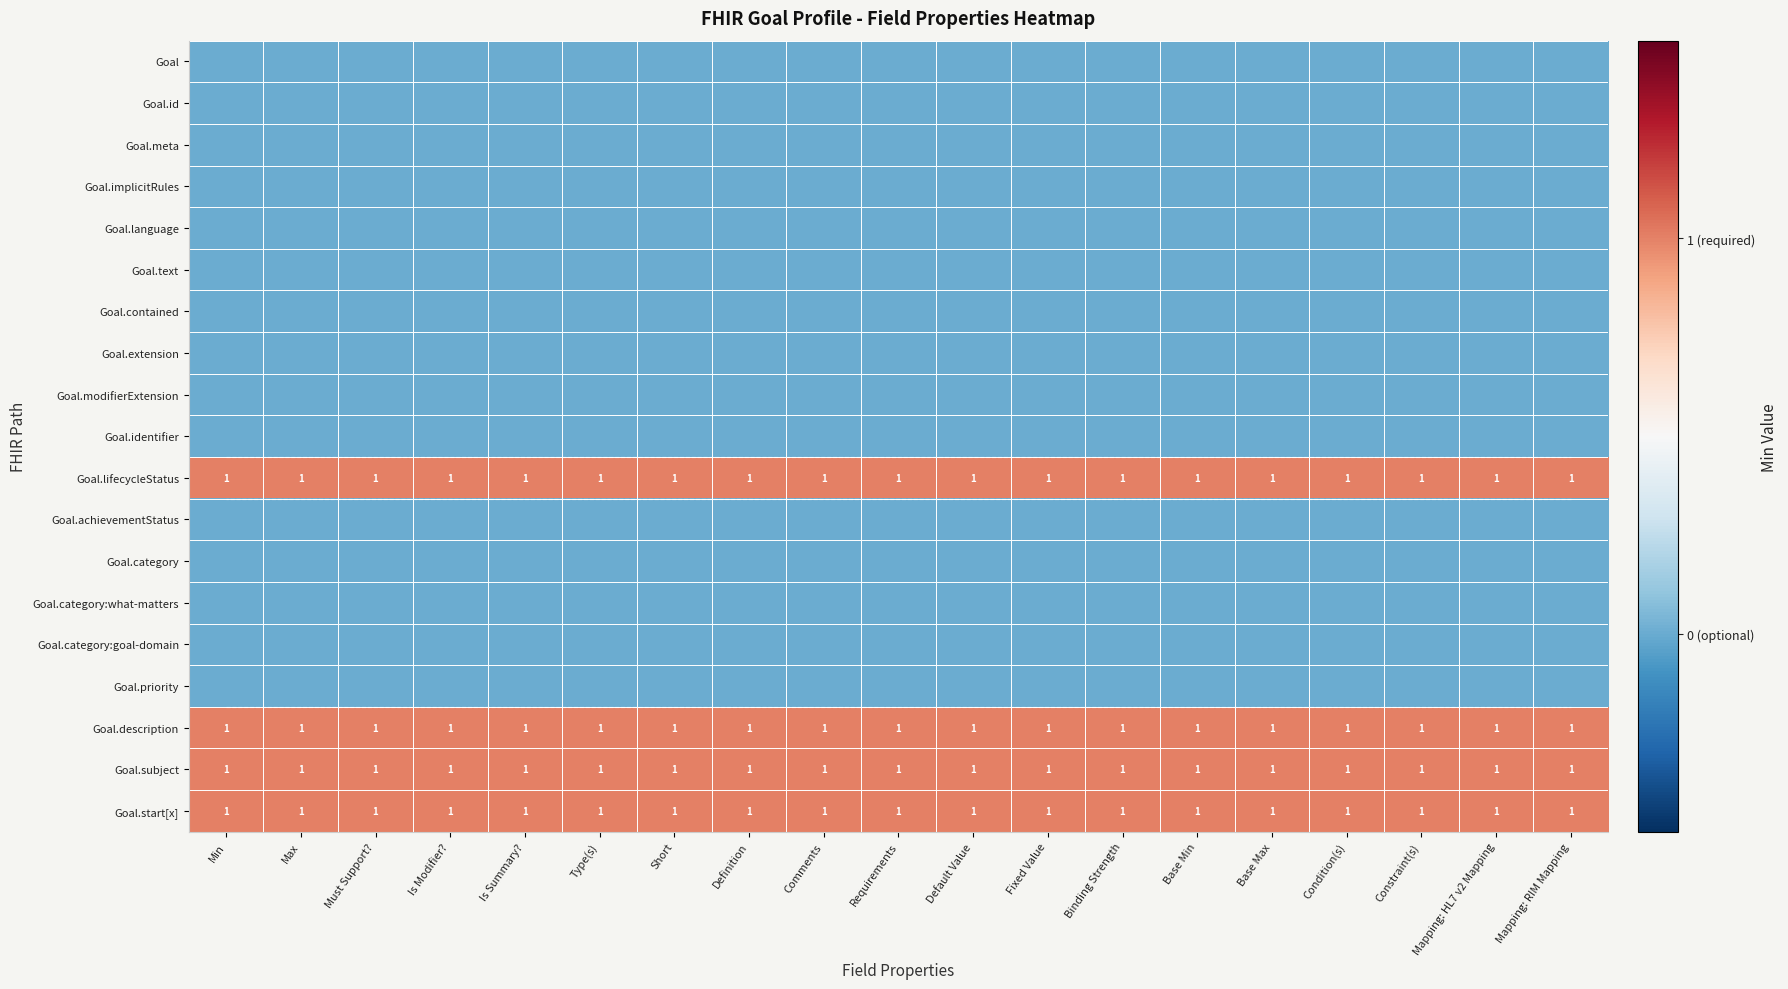

At Comments, list the series in order from largest to smallest.

Goal.lifecycleStatus, Goal.description, Goal.subject, Goal.start[x], Goal, Goal.id, Goal.meta, Goal.implicitRules, Goal.language, Goal.text, Goal.contained, Goal.extension, Goal.modifierExtension, Goal.identifier, Goal.achievementStatus, Goal.category, Goal.category:what-matters, Goal.category:goal-domain, Goal.priority